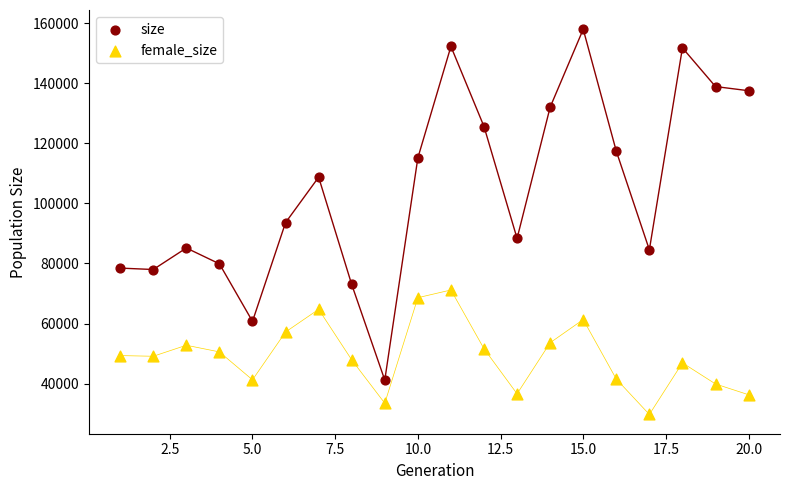

Across all data points, what is the range of Y values (max minus min)?

128336